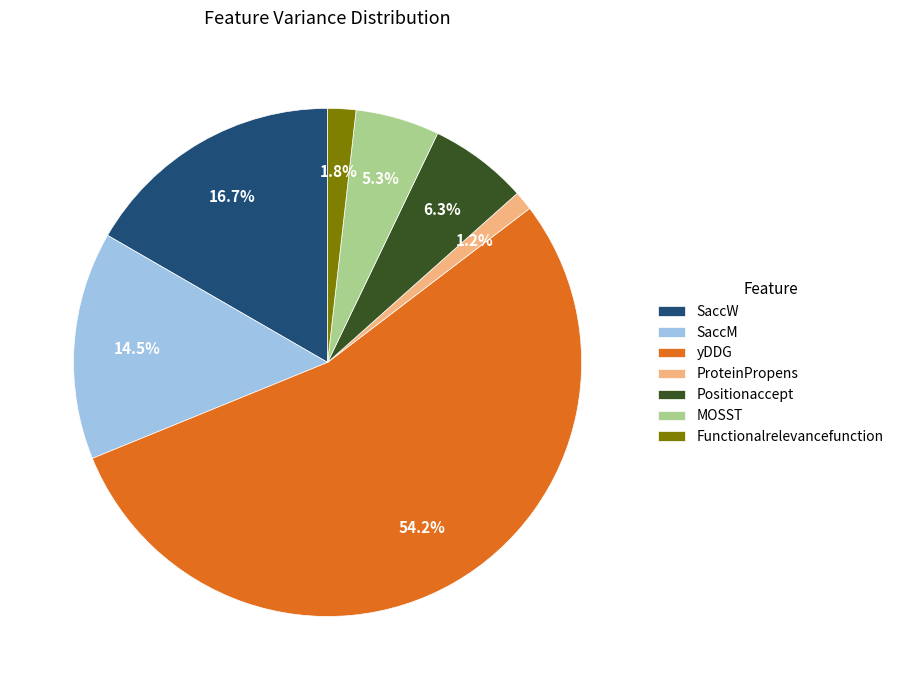

How many slices are in this pie chart?

7